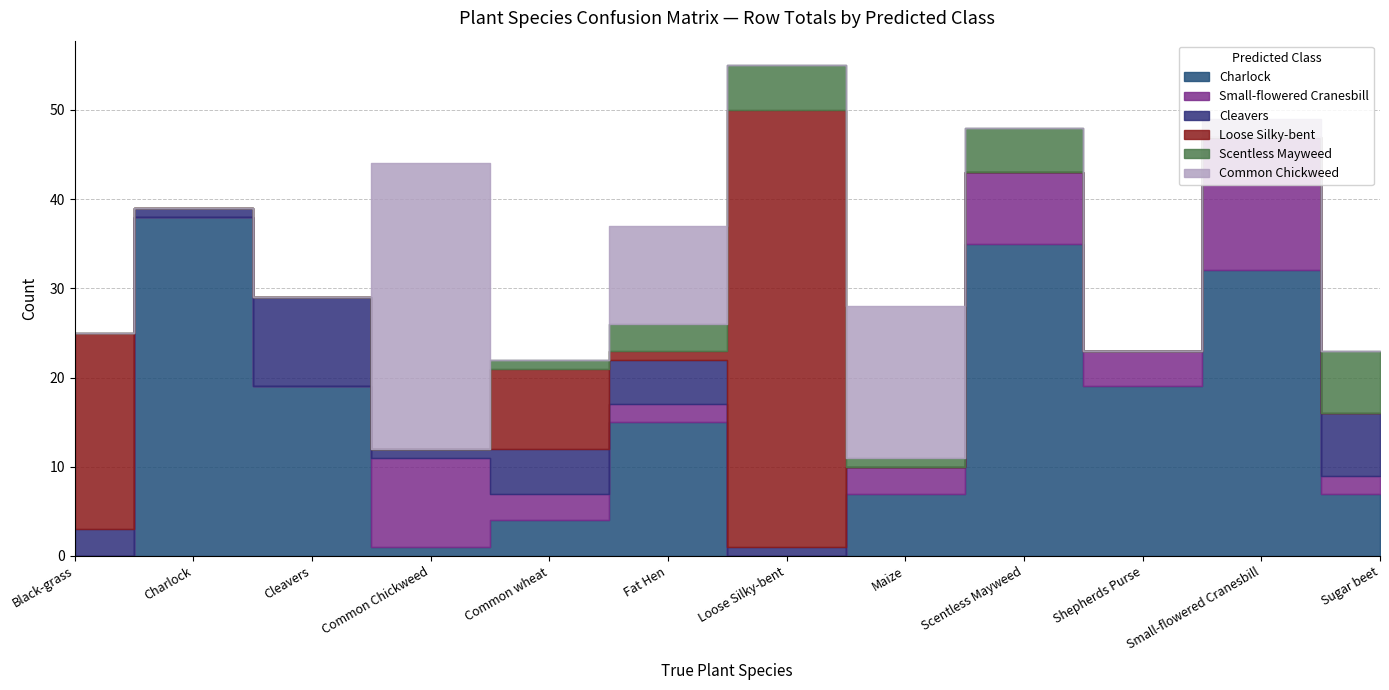

At Fat Hen, list the series in order from largest to smallest.

Charlock, Common Chickweed, Cleavers, Scentless Mayweed, Small-flowered Cranesbill, Loose Silky-bent